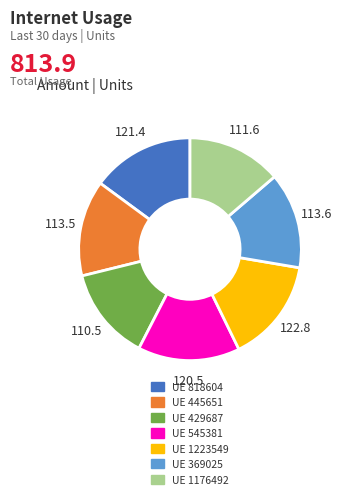

Is there any slice that represents more than half of the pie?

No